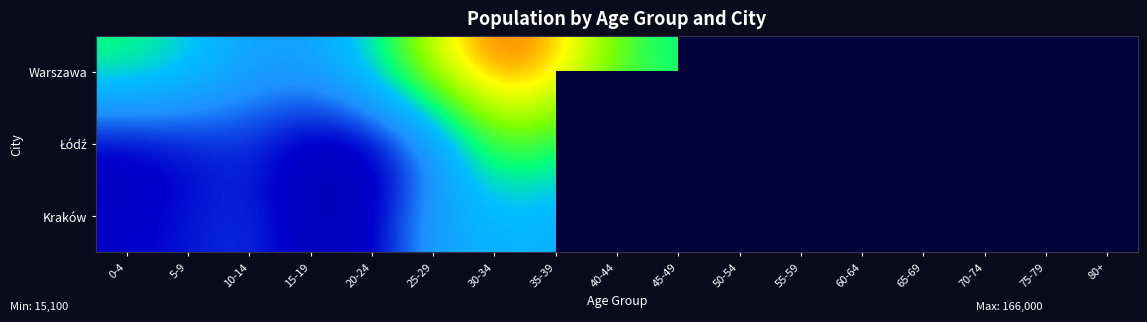

What is the difference between the highest and lowest values at 35-39?

87329.0